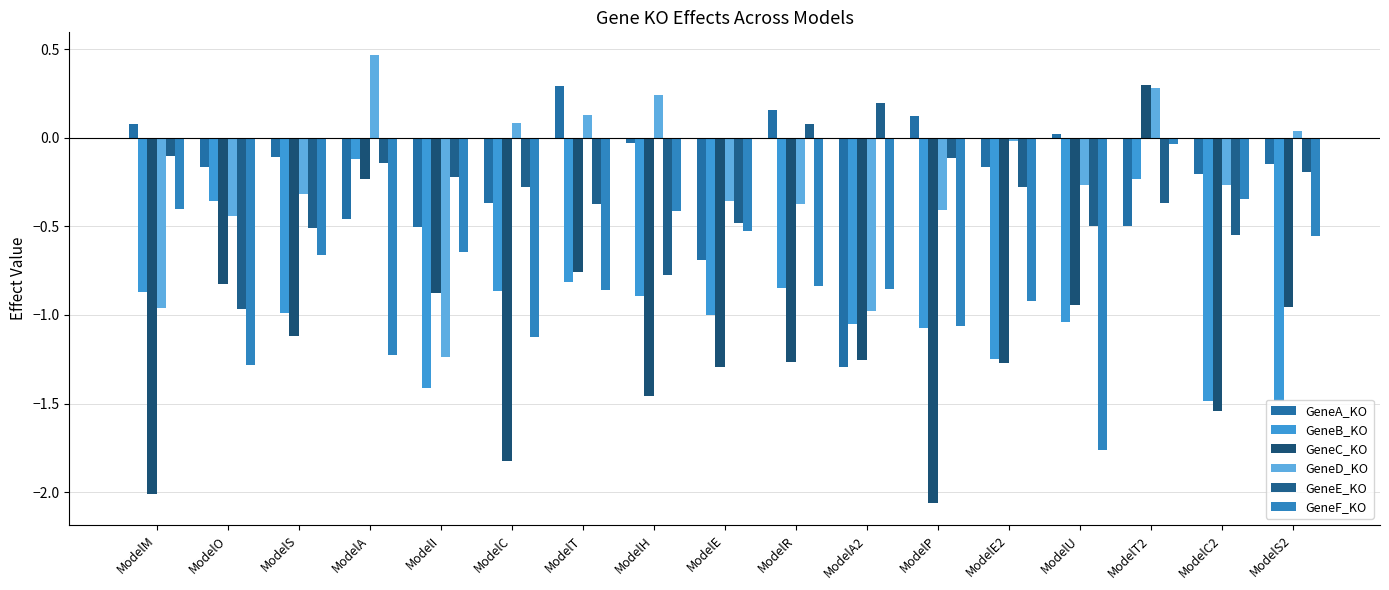

What is the difference between the highest and lowest values at ModelS2?

1.5